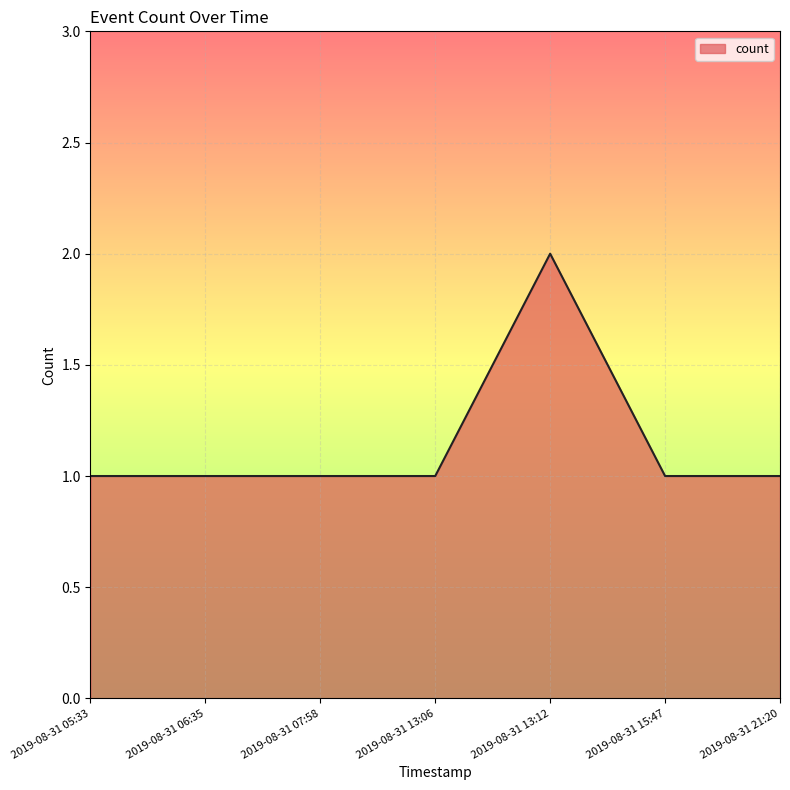

What is the sum of all values?

8